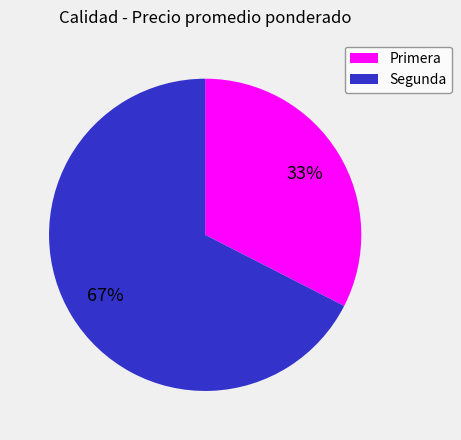

To the nearest percent, what portion does Segunda represent?

67%